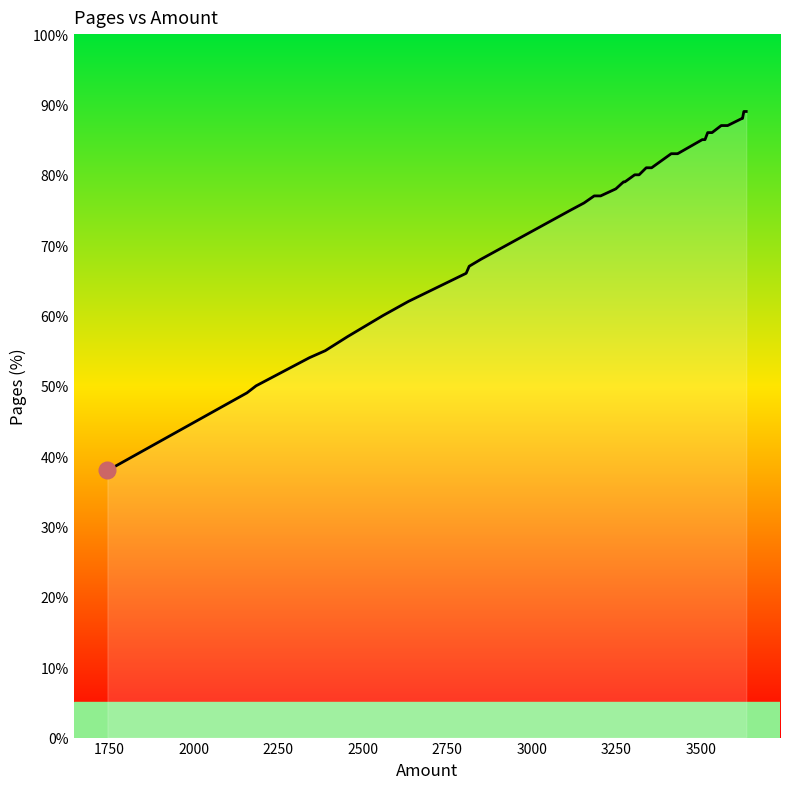

What is the maximum value shown in the chart?

89